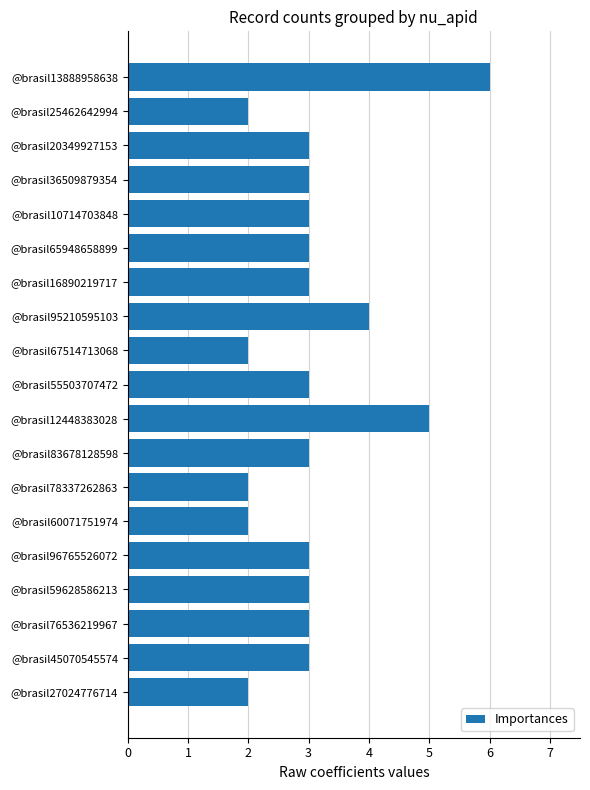

What is the approximate value at @brasil36509879354?

3